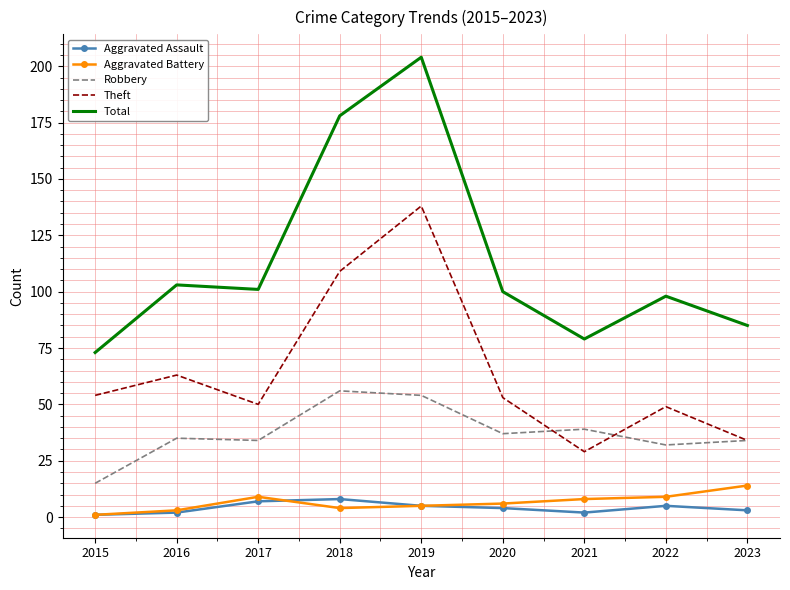

Reading left to right, extract all data points from this chart.

Aggravated Assault: 1	2	7	8	5	4	2	5	3
Aggravated Battery: 1	3	9	4	5	6	8	9	14
Robbery: 15	35	34	56	54	37	39	32	34
Theft: 54	63	50	109	138	53	29	49	34
Total: 73	103	101	178	204	100	79	98	85